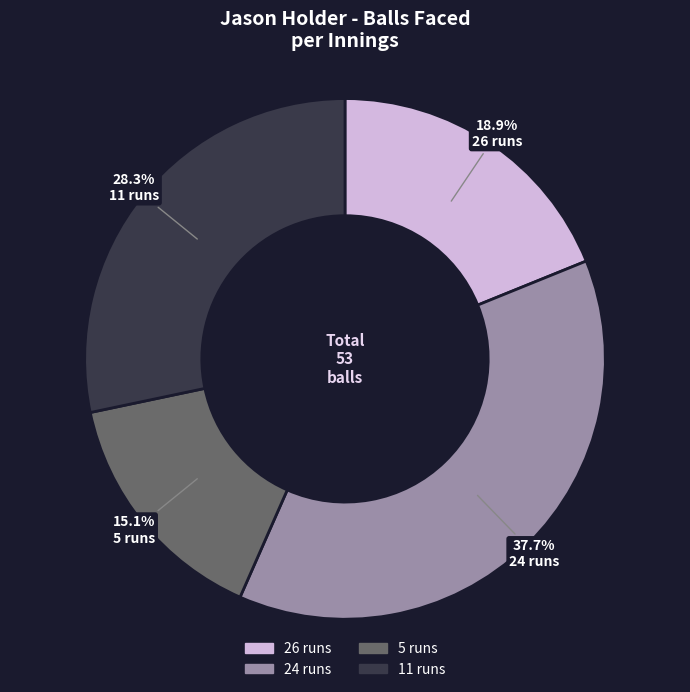

Do 24 runs and 11 runs together represent more than half of the pie?

Yes